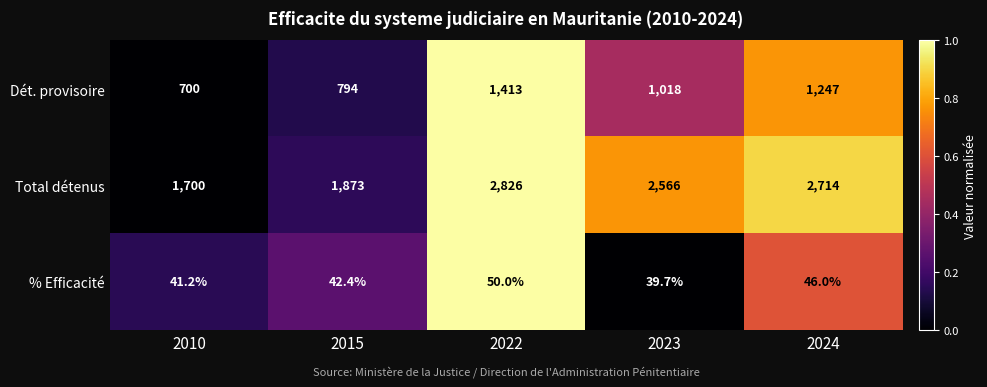

Which label corresponds to the smallest value in the chart?

2023